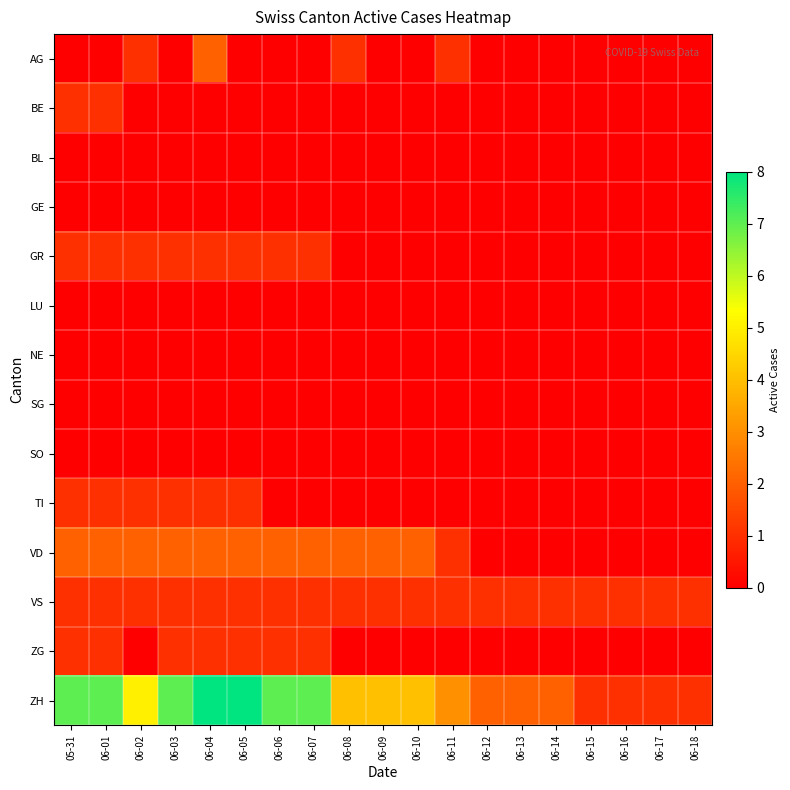

How many distinct data groups are displayed?

14